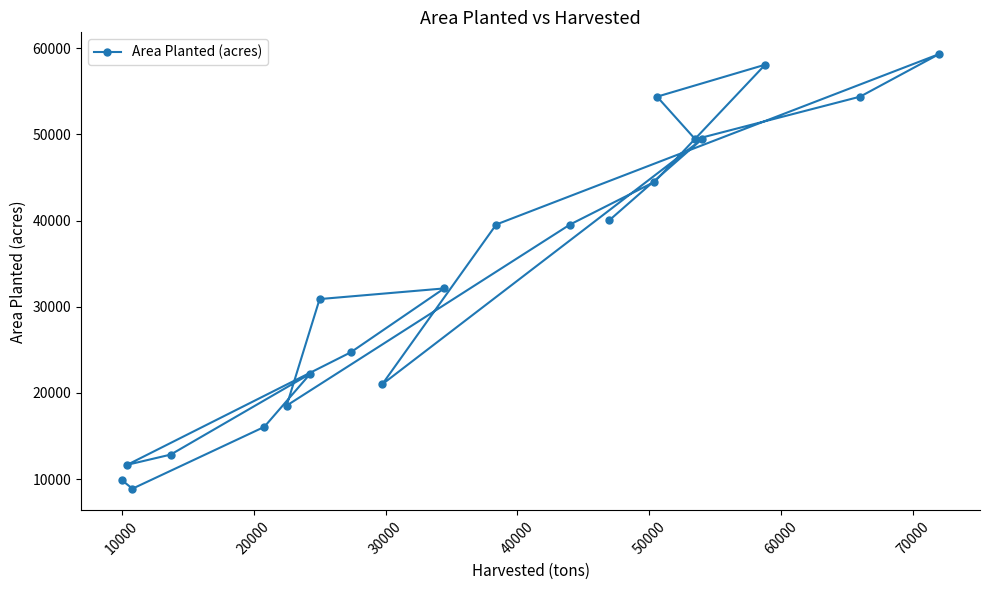

What is the value of the 20th point from the left?

54363.2